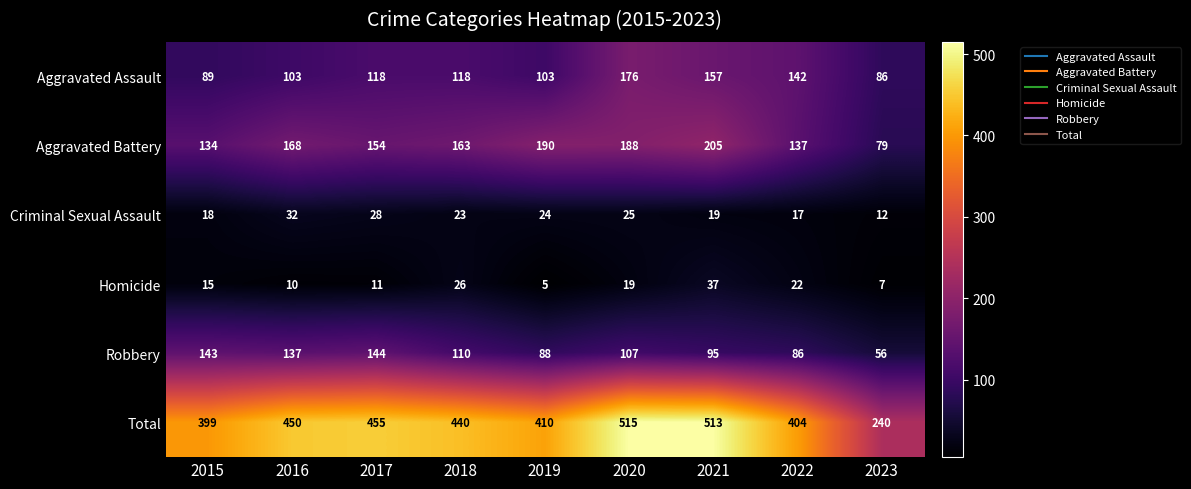

Rank the series by their maximum value, from highest to lowest.

Total, Aggravated Battery, Aggravated Assault, Robbery, Homicide, Criminal Sexual Assault